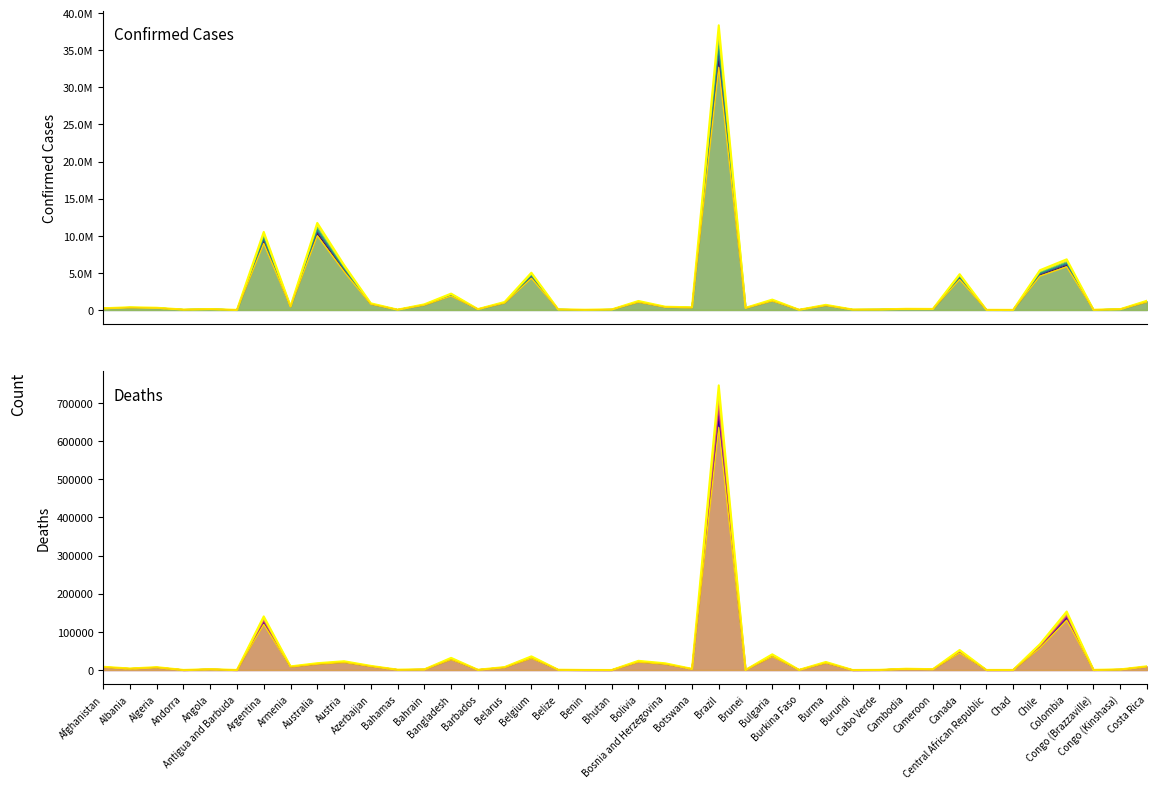

What is the highest value of the Confirmed (lower) series?

32689178.7